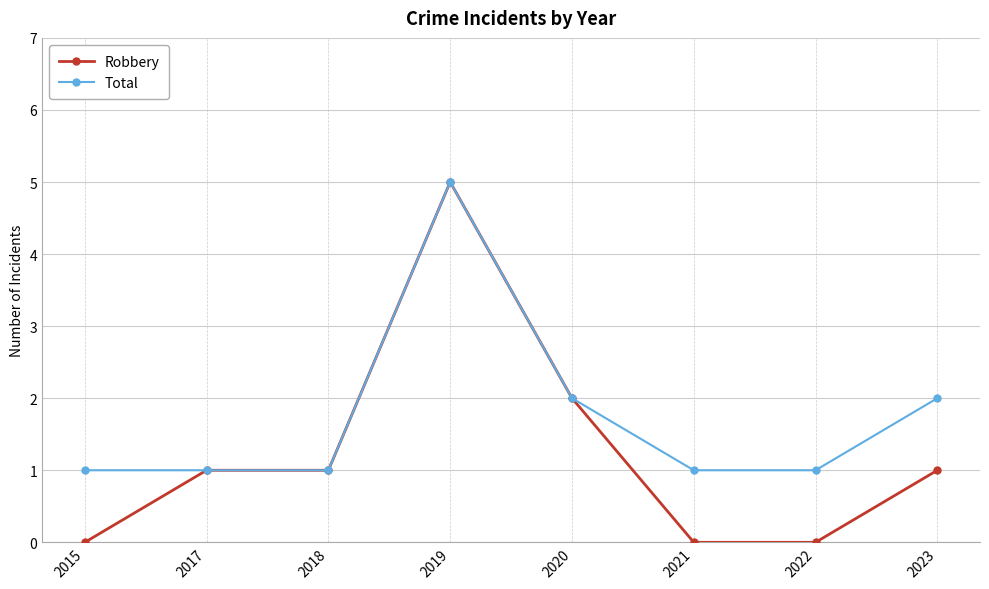

Is the value of Total at 2017 greater than the value of Robbery at 2022?

Yes